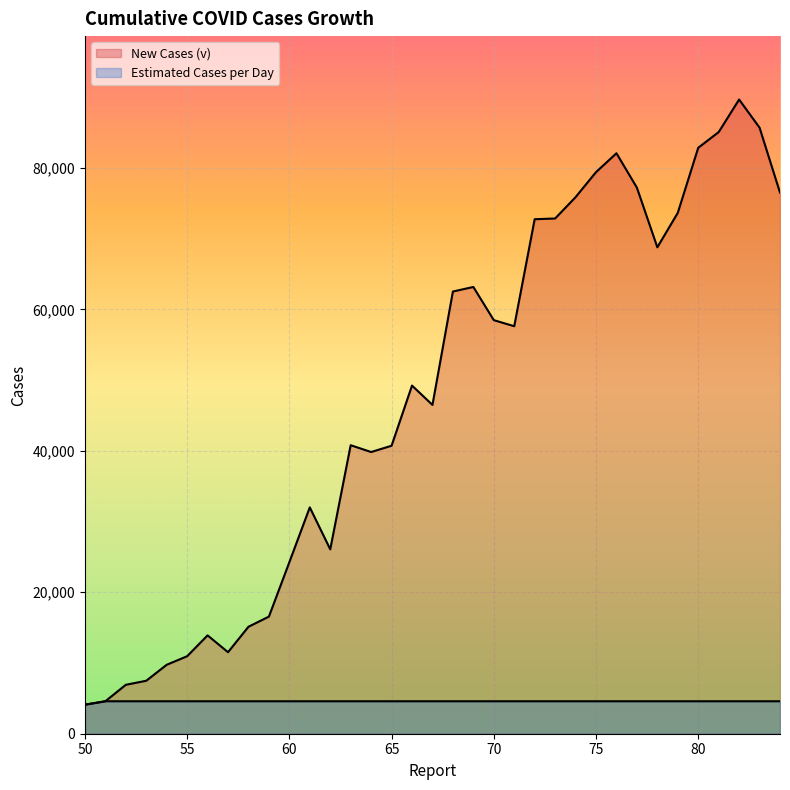

Reading left to right, transcribe all the data shown in this chart.

New Cases (v): 50=4105	51=4589	52=6915	53=7488	54=9746	55=10955	56=13903	57=11525	58=15123	59=16556	60=24247	61=32000	62=26069	63=40788	64=39825	65=40712	66=49219	67=46484	68=62514	69=63159	70=58469	71=57610	72=72736	73=72839	74=75853	75=79394	76=82061	77=77200	78=68766	79=73639	80=82837	81=85054	82=89657	83=85679	84=76498
Estimated Cases per Day: 50=4105	51=4589	52=4589	53=4589	54=4589	55=4589	56=4589	57=4589	58=4589	59=4589	60=4589	61=4589	62=4589	63=4589	64=4589	65=4589	66=4589	67=4589	68=4589	69=4589	70=4589	71=4589	72=4589	73=4589	74=4589	75=4589	76=4589	77=4589	78=4589	79=4589	80=4589	81=4589	82=4589	83=4589	84=4589